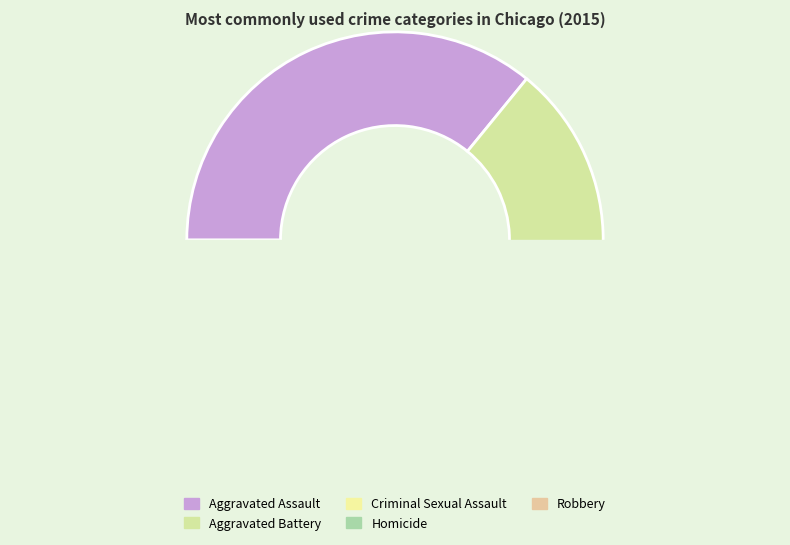

True or false: Aggravated Assault accounts for 36% of the total.

True